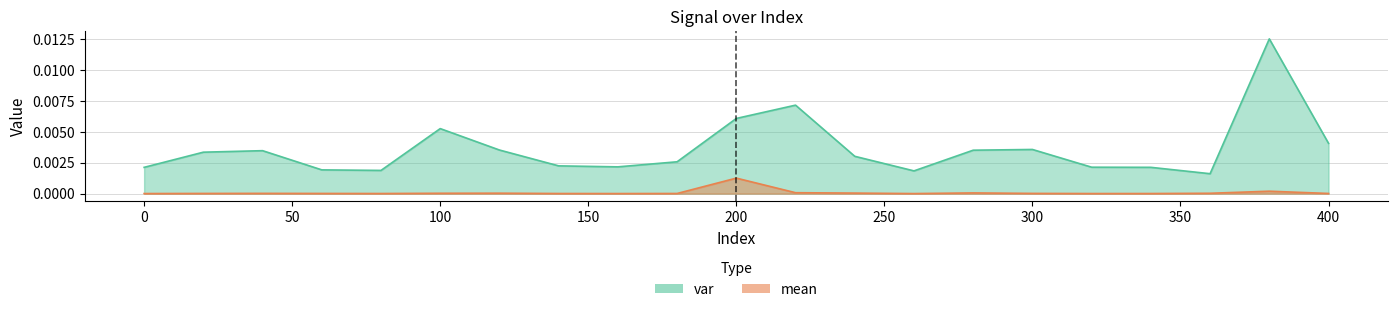

True or false: var and mean intersect in this chart.

False